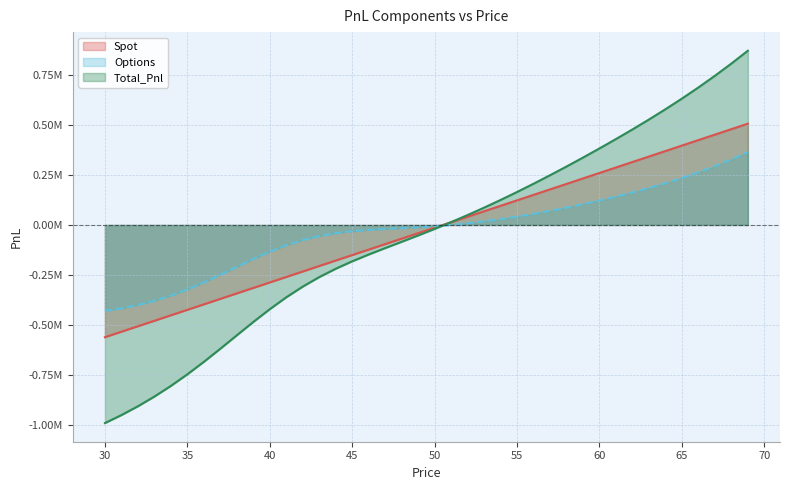

What is the value of the Options point at the 33rd from the left?

163225.5